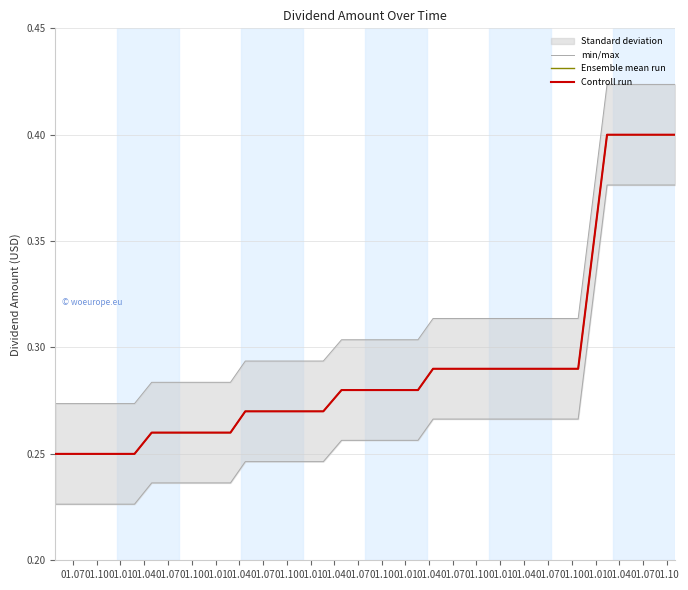

True or false: Ensemble mean run and min/max cross at least once.

False